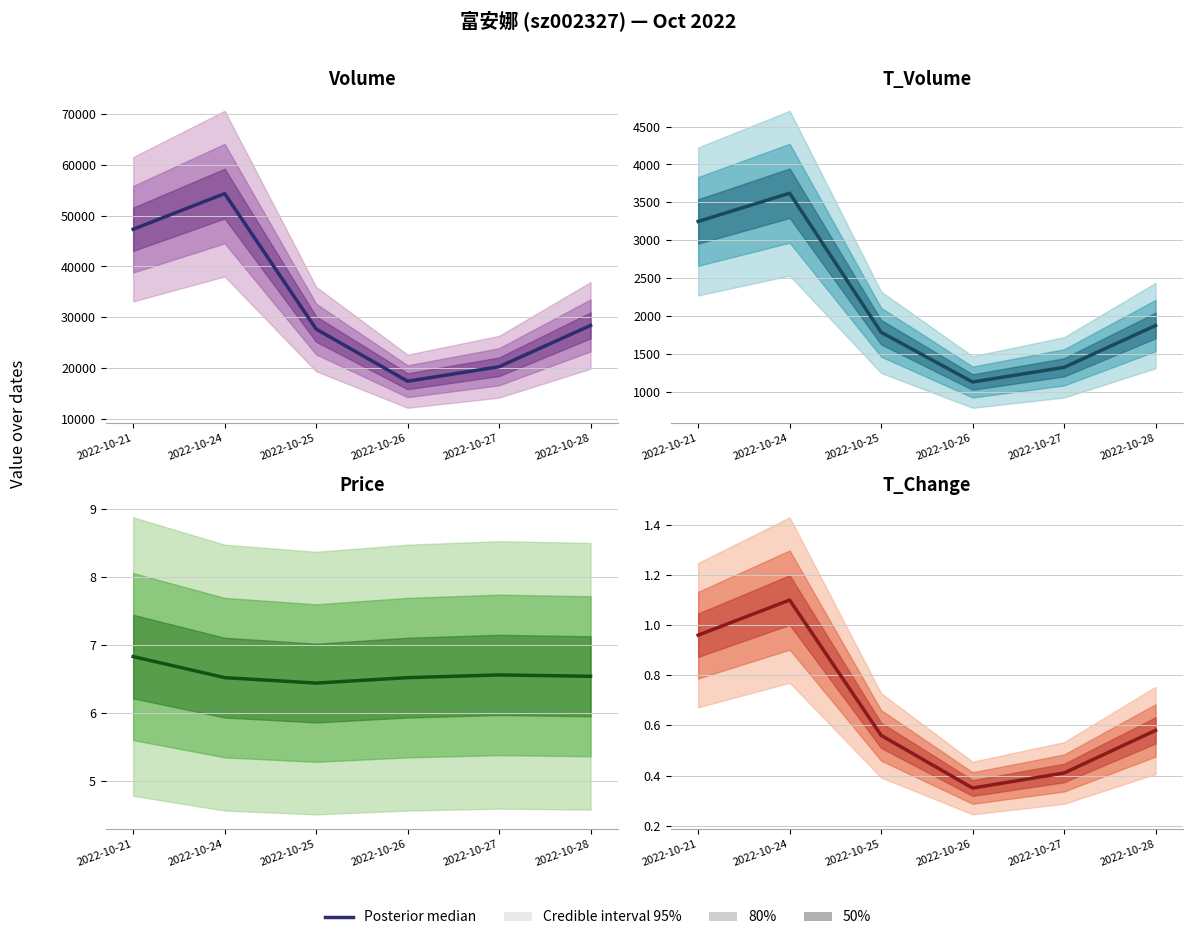

Rank the categories by value from highest to lowest.

2022-10-24, 2022-10-21, 2022-10-28, 2022-10-25, 2022-10-27, 2022-10-26